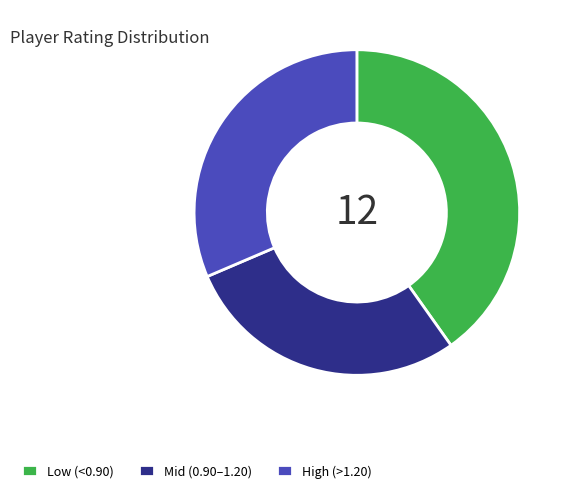

Is there a majority slice in this chart?

No